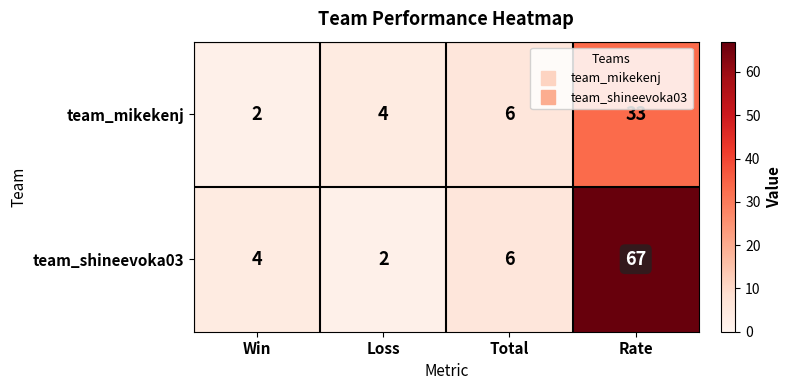

Rank the series at Loss from lowest to highest value.

team_shineevoka03, team_mikekenj